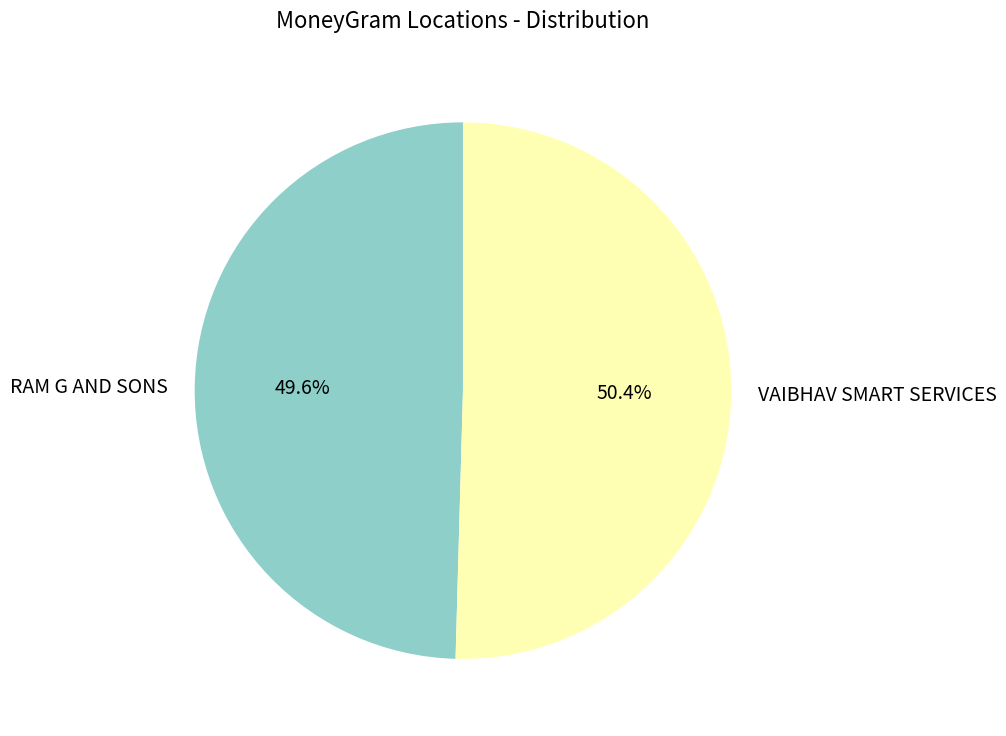

To the nearest percent, what is the difference between the largest and smallest slice percentages?

1%